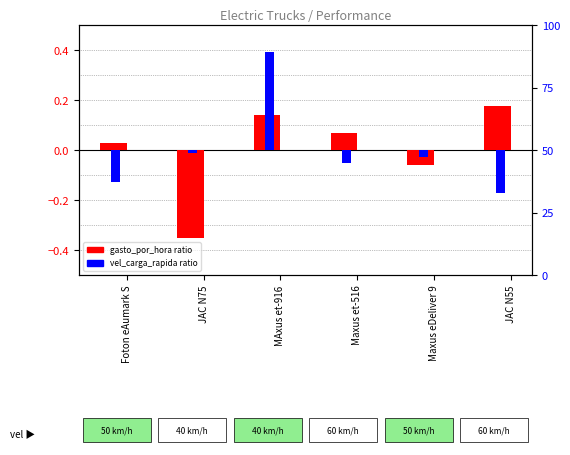

Which label corresponds to the largest value in the chart?

MAxus et-916